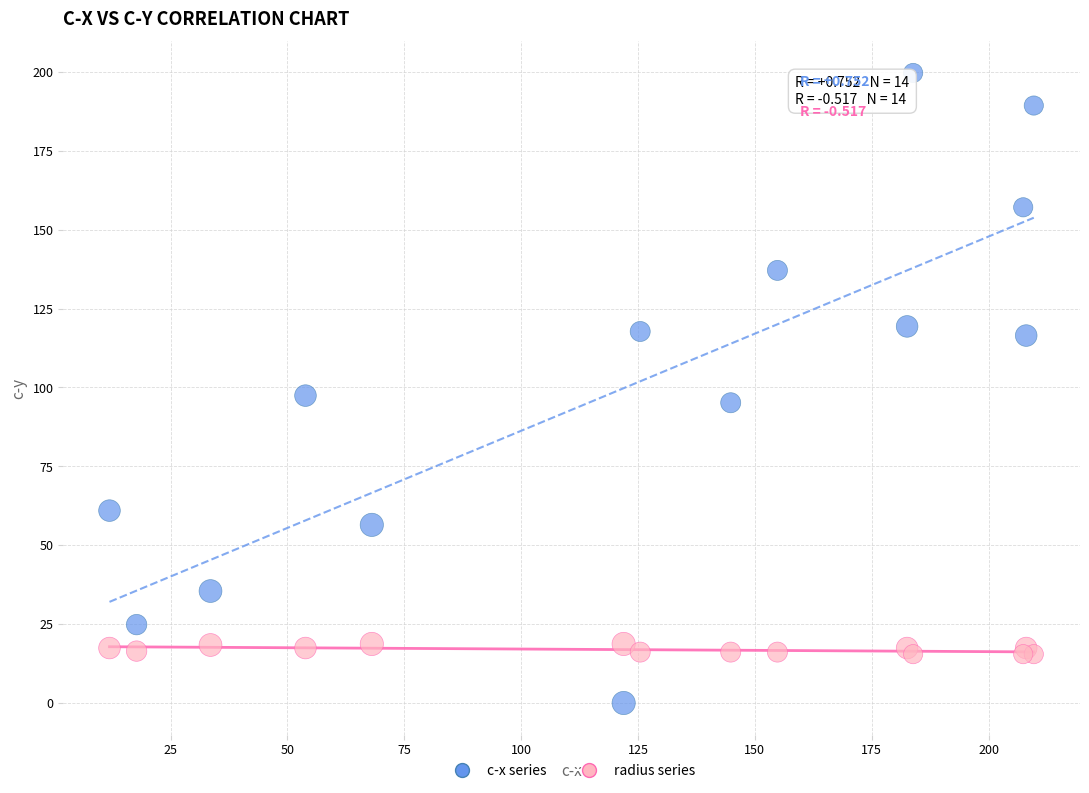

Which series reaches the minimum Y coordinate?

c-x series